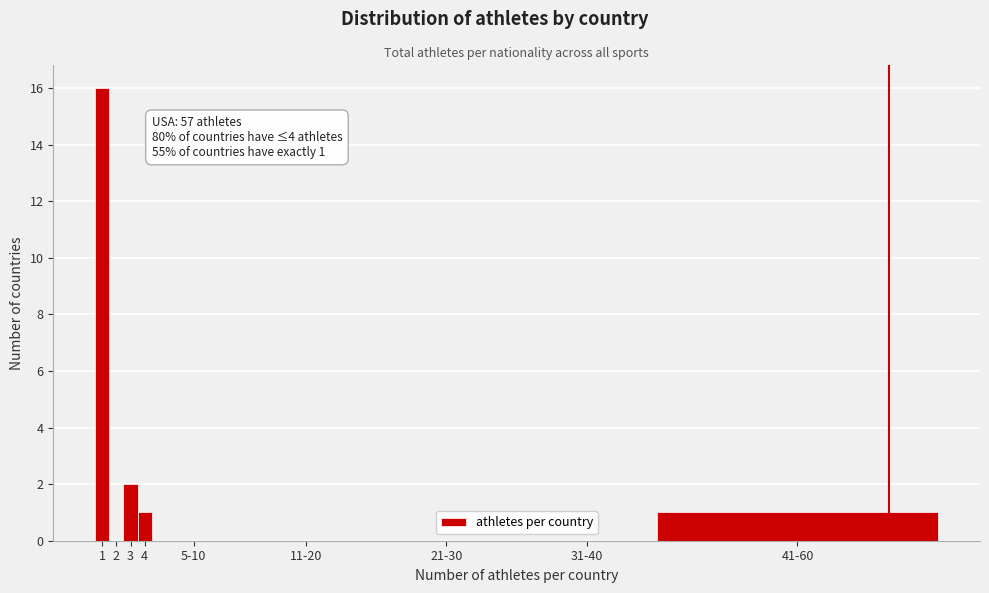

Reading right to left, what are all the values shown in this chart?

41-60=1	31-40=0	21-30=0	11-20=0	5-10=0	4=1	3=2	2=0	1=16